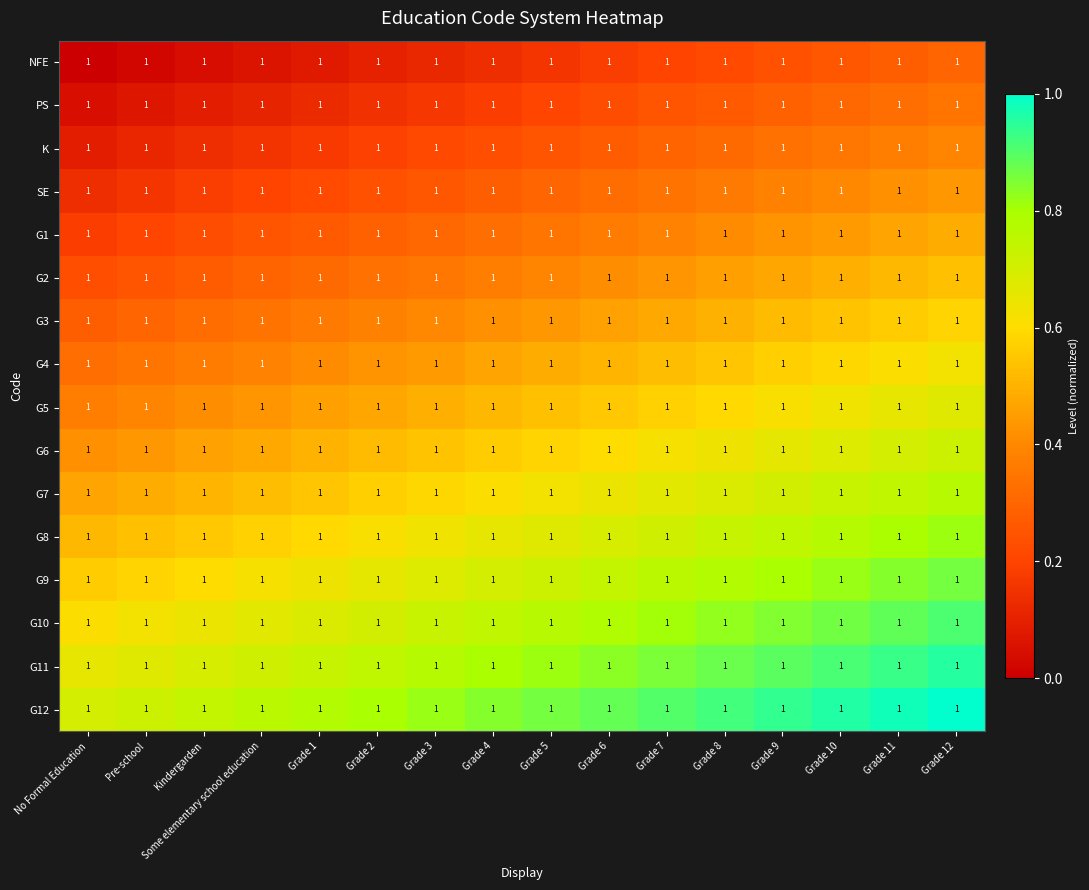

Reading left to right, what are all the values shown in this chart?

NFE: No Formal Education=1.0	Pre-school=1.0	Kindergarden=1.0	Some elementary school education=1.0	Grade 1=1.0	Grade 2=1.0	Grade 3=1.0	Grade 4=1.0	Grade 5=1.0	Grade 6=1.0	Grade 7=1.0	Grade 8=1.0	Grade 9=1.0	Grade 10=1.0	Grade 11=1.0	Grade 12=1.0
PS: No Formal Education=1.0	Pre-school=1.0	Kindergarden=1.0	Some elementary school education=1.0	Grade 1=1.0	Grade 2=1.0	Grade 3=1.0	Grade 4=1.0	Grade 5=1.0	Grade 6=1.0	Grade 7=1.0	Grade 8=1.0	Grade 9=1.0	Grade 10=1.0	Grade 11=1.0	Grade 12=1.0
K: No Formal Education=1.0	Pre-school=1.0	Kindergarden=1.0	Some elementary school education=1.0	Grade 1=1.0	Grade 2=1.0	Grade 3=1.0	Grade 4=1.0	Grade 5=1.0	Grade 6=1.0	Grade 7=1.0	Grade 8=1.0	Grade 9=1.0	Grade 10=1.0	Grade 11=1.0	Grade 12=1.0
SE: No Formal Education=1.0	Pre-school=1.0	Kindergarden=1.0	Some elementary school education=1.0	Grade 1=1.0	Grade 2=1.0	Grade 3=1.0	Grade 4=1.0	Grade 5=1.0	Grade 6=1.0	Grade 7=1.0	Grade 8=1.0	Grade 9=1.0	Grade 10=1.0	Grade 11=1.0	Grade 12=1.0
G1: No Formal Education=1.0	Pre-school=1.0	Kindergarden=1.0	Some elementary school education=1.0	Grade 1=1.0	Grade 2=1.0	Grade 3=1.0	Grade 4=1.0	Grade 5=1.0	Grade 6=1.0	Grade 7=1.0	Grade 8=1.0	Grade 9=1.0	Grade 10=1.0	Grade 11=1.0	Grade 12=1.0
G2: No Formal Education=1.0	Pre-school=1.0	Kindergarden=1.0	Some elementary school education=1.0	Grade 1=1.0	Grade 2=1.0	Grade 3=1.0	Grade 4=1.0	Grade 5=1.0	Grade 6=1.0	Grade 7=1.0	Grade 8=1.0	Grade 9=1.0	Grade 10=1.0	Grade 11=1.0	Grade 12=1.0
G3: No Formal Education=1.0	Pre-school=1.0	Kindergarden=1.0	Some elementary school education=1.0	Grade 1=1.0	Grade 2=1.0	Grade 3=1.0	Grade 4=1.0	Grade 5=1.0	Grade 6=1.0	Grade 7=1.0	Grade 8=1.0	Grade 9=1.0	Grade 10=1.0	Grade 11=1.0	Grade 12=1.0
G4: No Formal Education=1.0	Pre-school=1.0	Kindergarden=1.0	Some elementary school education=1.0	Grade 1=1.0	Grade 2=1.0	Grade 3=1.0	Grade 4=1.0	Grade 5=1.0	Grade 6=1.0	Grade 7=1.0	Grade 8=1.0	Grade 9=1.0	Grade 10=1.0	Grade 11=1.0	Grade 12=1.0
G5: No Formal Education=1.0	Pre-school=1.0	Kindergarden=1.0	Some elementary school education=1.0	Grade 1=1.0	Grade 2=1.0	Grade 3=1.0	Grade 4=1.0	Grade 5=1.0	Grade 6=1.0	Grade 7=1.0	Grade 8=1.0	Grade 9=1.0	Grade 10=1.0	Grade 11=1.0	Grade 12=1.0
G6: No Formal Education=1.0	Pre-school=1.0	Kindergarden=1.0	Some elementary school education=1.0	Grade 1=1.0	Grade 2=1.0	Grade 3=1.0	Grade 4=1.0	Grade 5=1.0	Grade 6=1.0	Grade 7=1.0	Grade 8=1.0	Grade 9=1.0	Grade 10=1.0	Grade 11=1.0	Grade 12=1.0
G7: No Formal Education=1.0	Pre-school=1.0	Kindergarden=1.0	Some elementary school education=1.0	Grade 1=1.0	Grade 2=1.0	Grade 3=1.0	Grade 4=1.0	Grade 5=1.0	Grade 6=1.0	Grade 7=1.0	Grade 8=1.0	Grade 9=1.0	Grade 10=1.0	Grade 11=1.0	Grade 12=1.0
G8: No Formal Education=1.0	Pre-school=1.0	Kindergarden=1.0	Some elementary school education=1.0	Grade 1=1.0	Grade 2=1.0	Grade 3=1.0	Grade 4=1.0	Grade 5=1.0	Grade 6=1.0	Grade 7=1.0	Grade 8=1.0	Grade 9=1.0	Grade 10=1.0	Grade 11=1.0	Grade 12=1.0
G9: No Formal Education=1.0	Pre-school=1.0	Kindergarden=1.0	Some elementary school education=1.0	Grade 1=1.0	Grade 2=1.0	Grade 3=1.0	Grade 4=1.0	Grade 5=1.0	Grade 6=1.0	Grade 7=1.0	Grade 8=1.0	Grade 9=1.0	Grade 10=1.0	Grade 11=1.0	Grade 12=1.0
G10: No Formal Education=1.0	Pre-school=1.0	Kindergarden=1.0	Some elementary school education=1.0	Grade 1=1.0	Grade 2=1.0	Grade 3=1.0	Grade 4=1.0	Grade 5=1.0	Grade 6=1.0	Grade 7=1.0	Grade 8=1.0	Grade 9=1.0	Grade 10=1.0	Grade 11=1.0	Grade 12=1.0
G11: No Formal Education=1.0	Pre-school=1.0	Kindergarden=1.0	Some elementary school education=1.0	Grade 1=1.0	Grade 2=1.0	Grade 3=1.0	Grade 4=1.0	Grade 5=1.0	Grade 6=1.0	Grade 7=1.0	Grade 8=1.0	Grade 9=1.0	Grade 10=1.0	Grade 11=1.0	Grade 12=1.0
G12: No Formal Education=1.0	Pre-school=1.0	Kindergarden=1.0	Some elementary school education=1.0	Grade 1=1.0	Grade 2=1.0	Grade 3=1.0	Grade 4=1.0	Grade 5=1.0	Grade 6=1.0	Grade 7=1.0	Grade 8=1.0	Grade 9=1.0	Grade 10=1.0	Grade 11=1.0	Grade 12=1.0